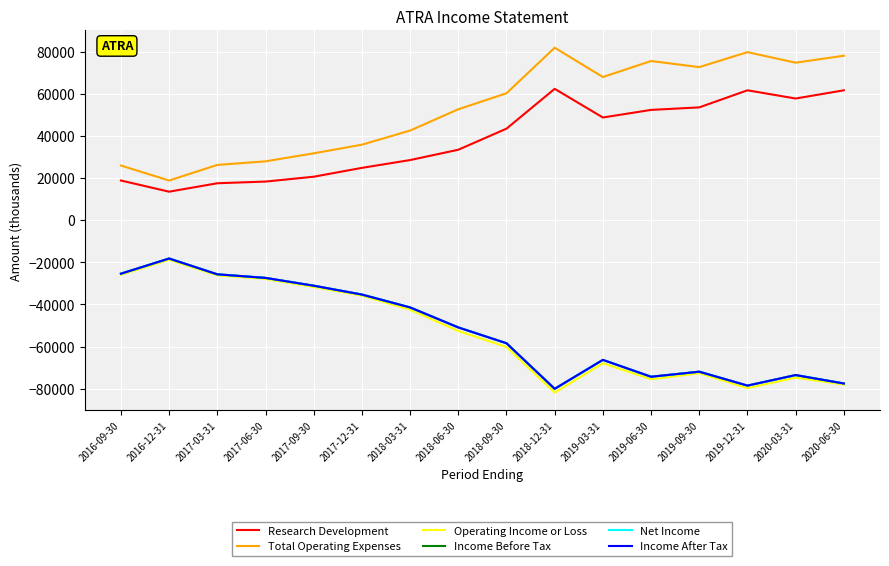

What is the label of the 10th point from the left?

2018-12-31